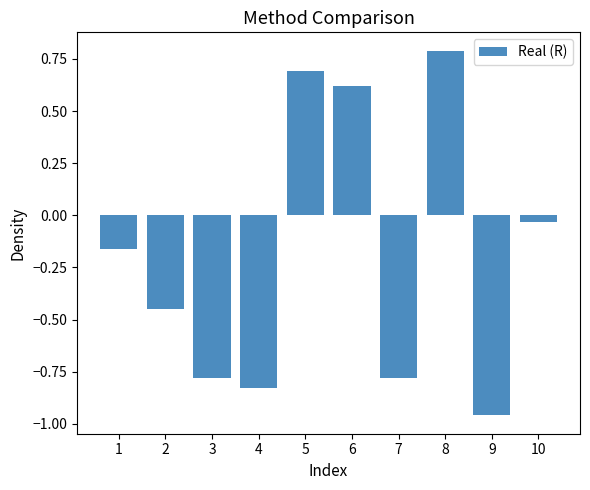

Where is the data nearest to the value 0?

10